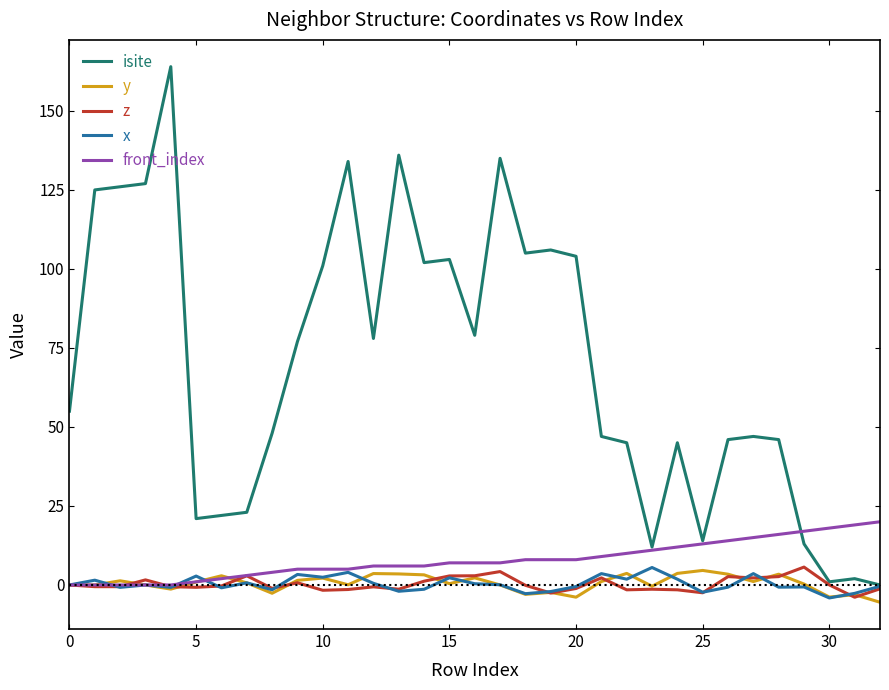

Which series has the largest total across all categories?

isite